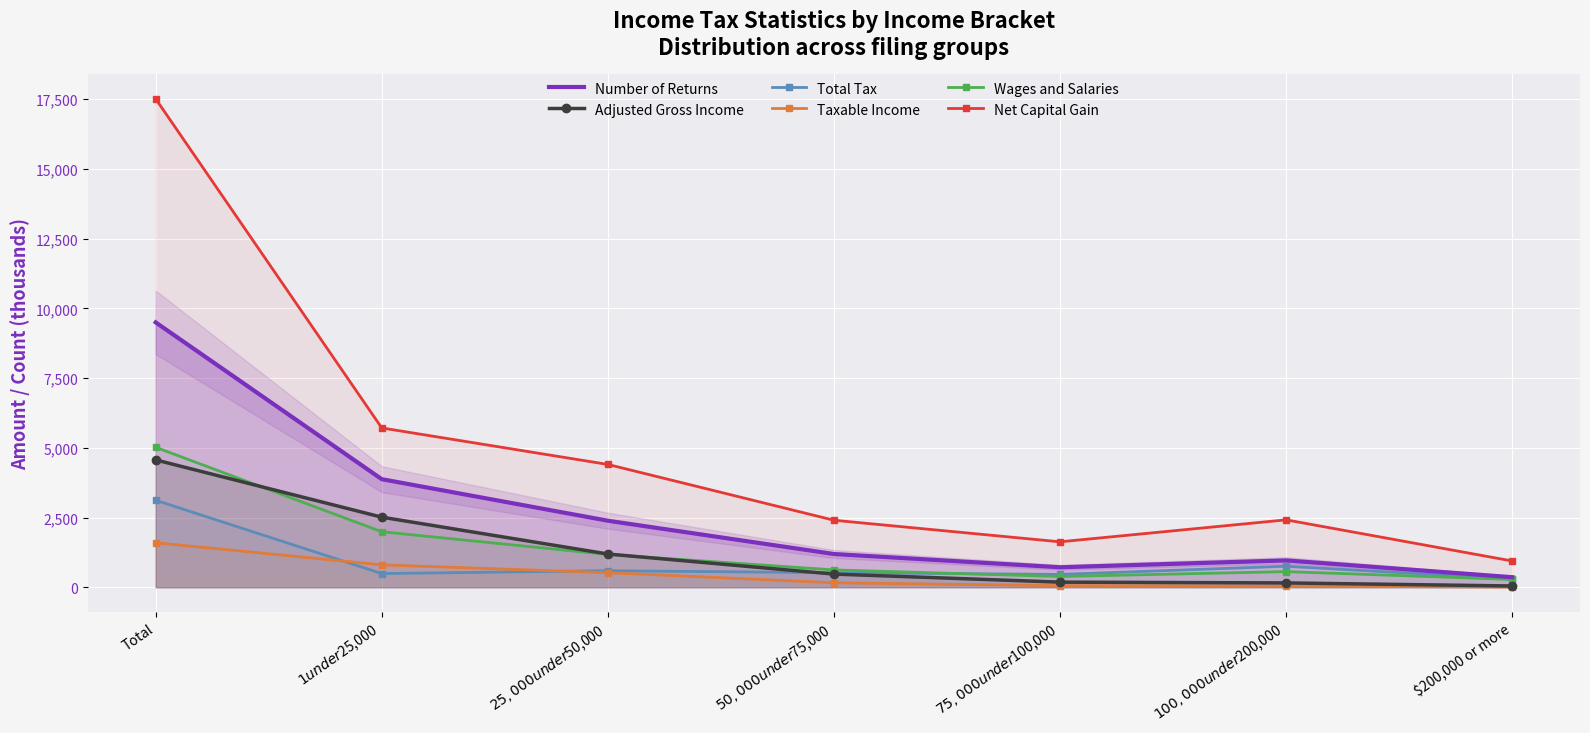

What is the value of the Total Tax point at the 7th from the left?

296.3